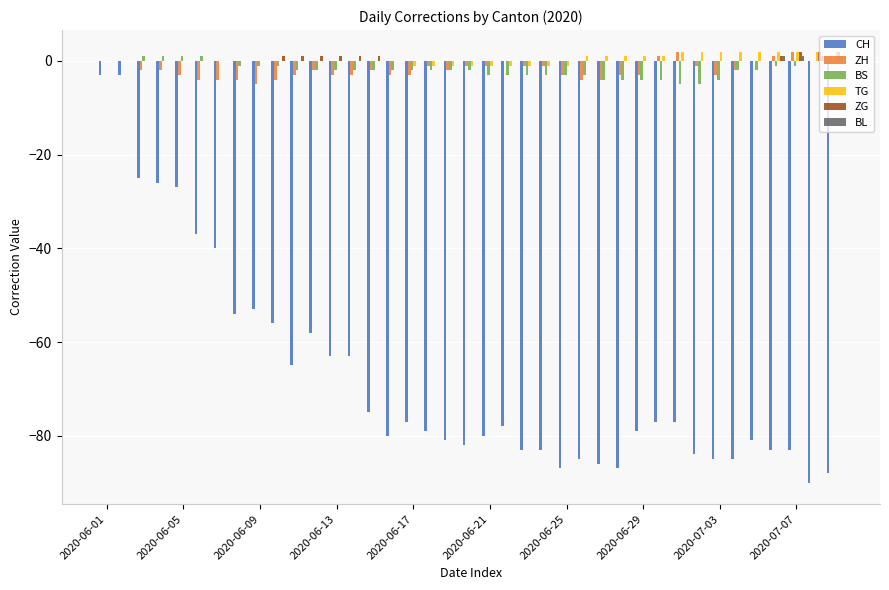

How many series are shown in this chart?

6